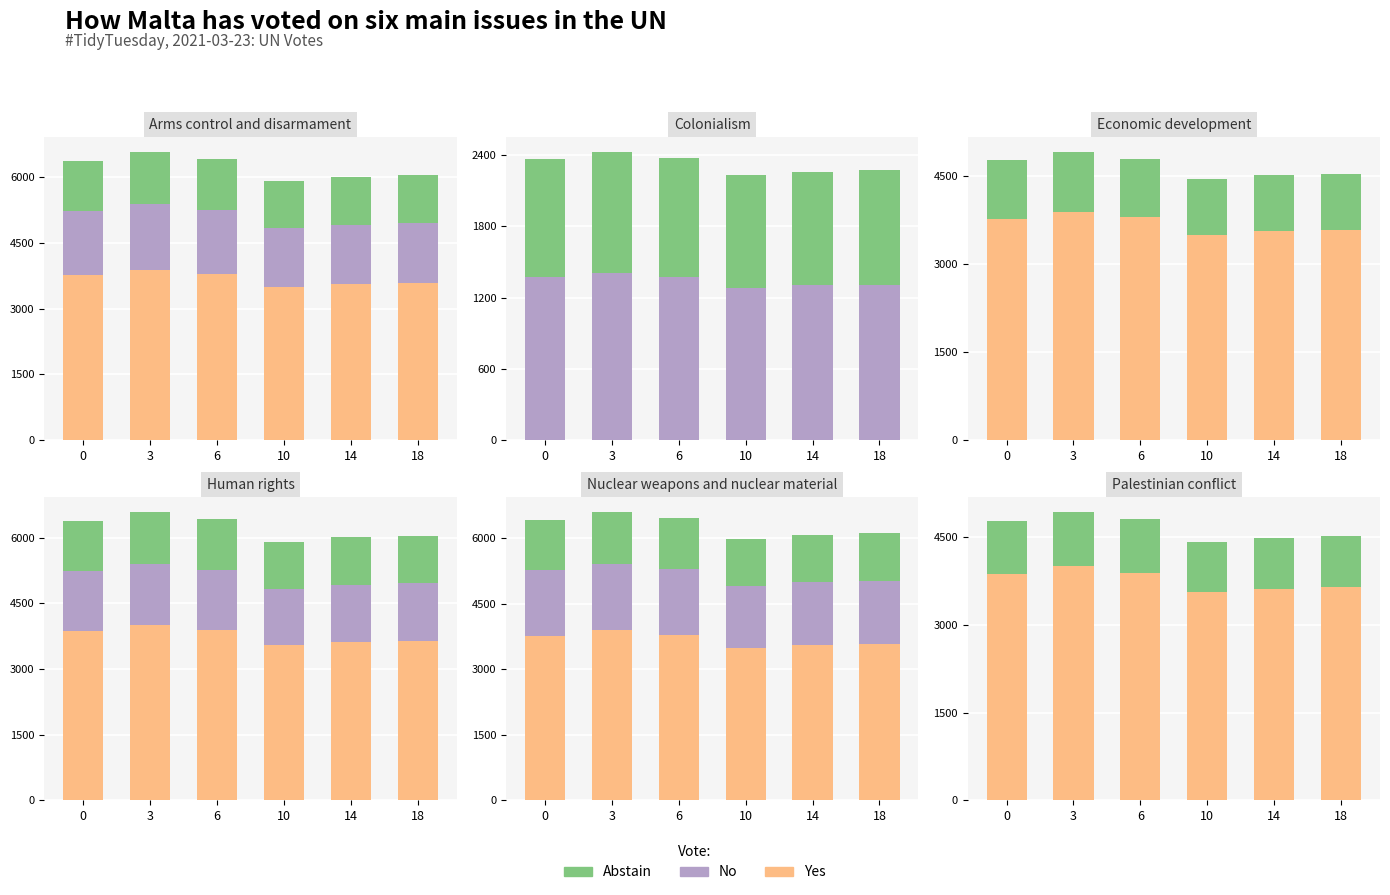

At how many categories does at least one series exceed 2828?

6